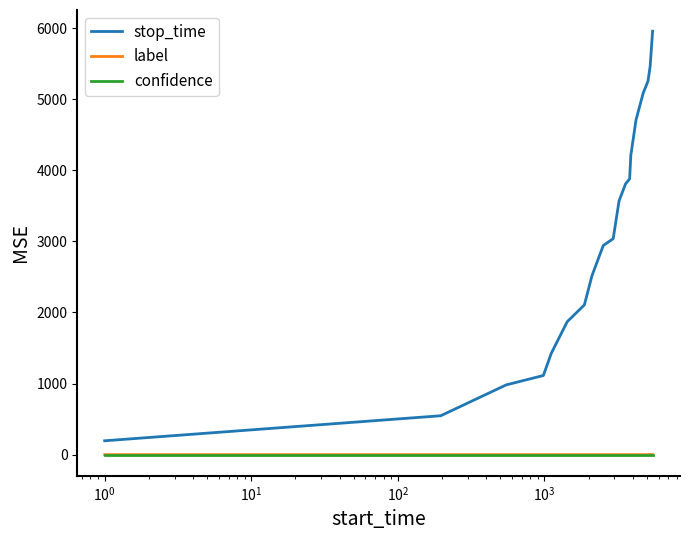

Which series has the largest total across all categories?

stop_time